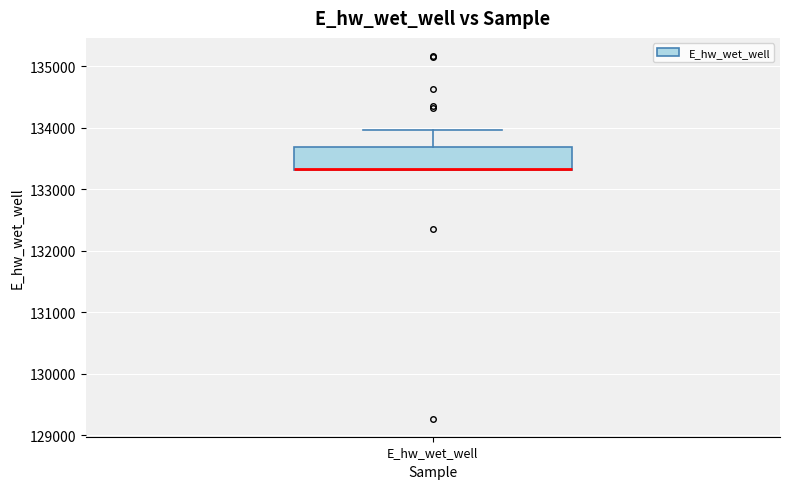

Where does the upper whisker of the box for E_hw_wet_well end on the y-axis? The values are not printed on the chart, so give them approximately, as read against the axis.

134000